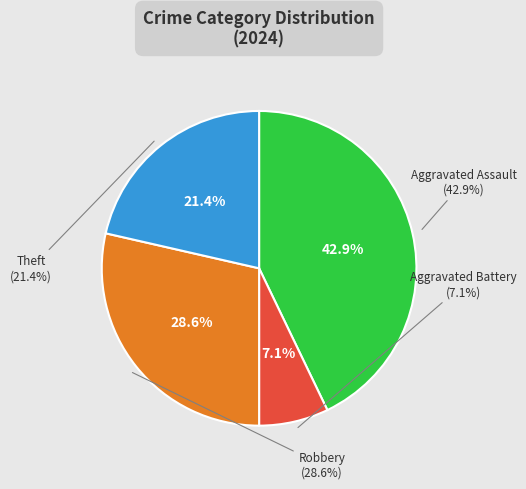

Combined, what portion of the pie is Aggravated Battery and Theft?

28.6%